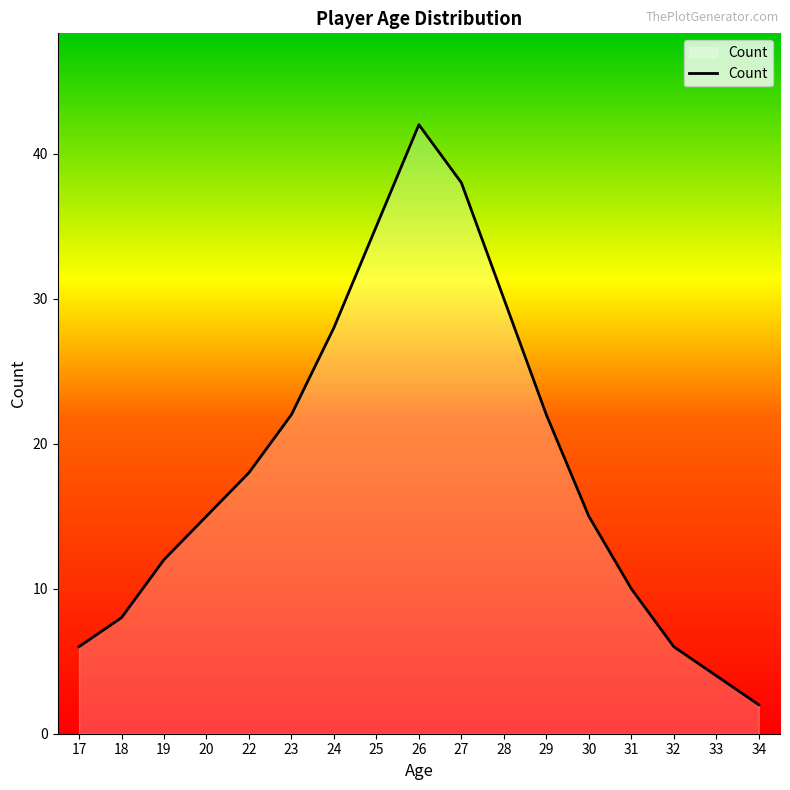

What is the difference between the maximum and minimum values?

40